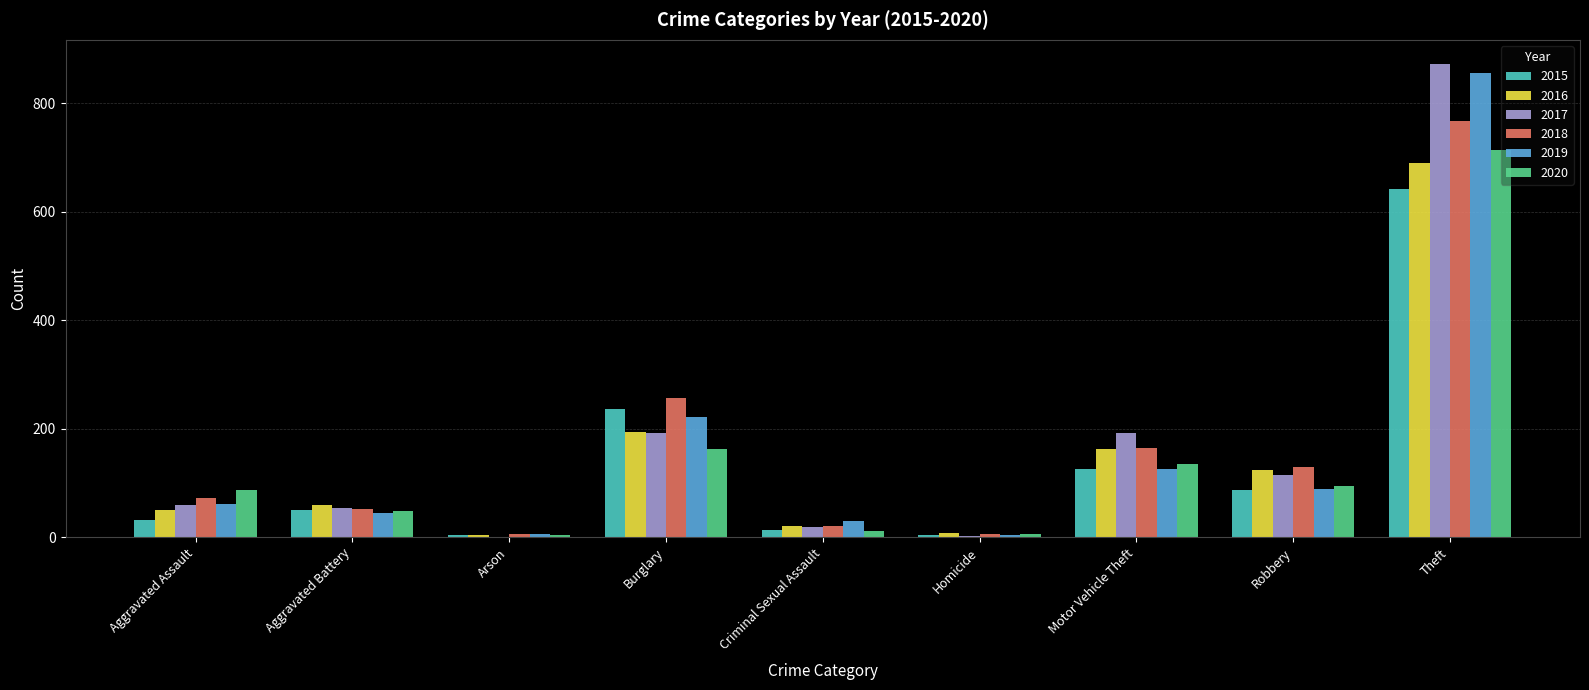

Which series has the largest range (max minus min)?

2017